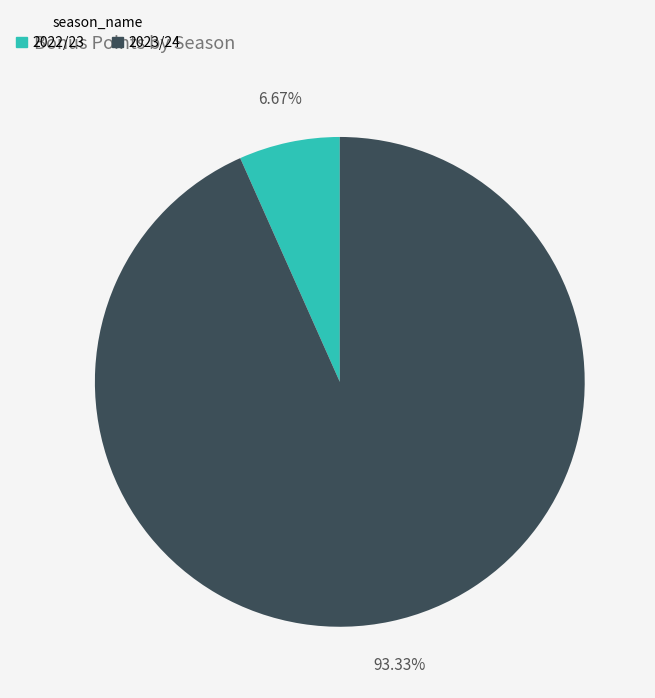

The 2022/23 slice represents 20% of the pie. True or false?

False